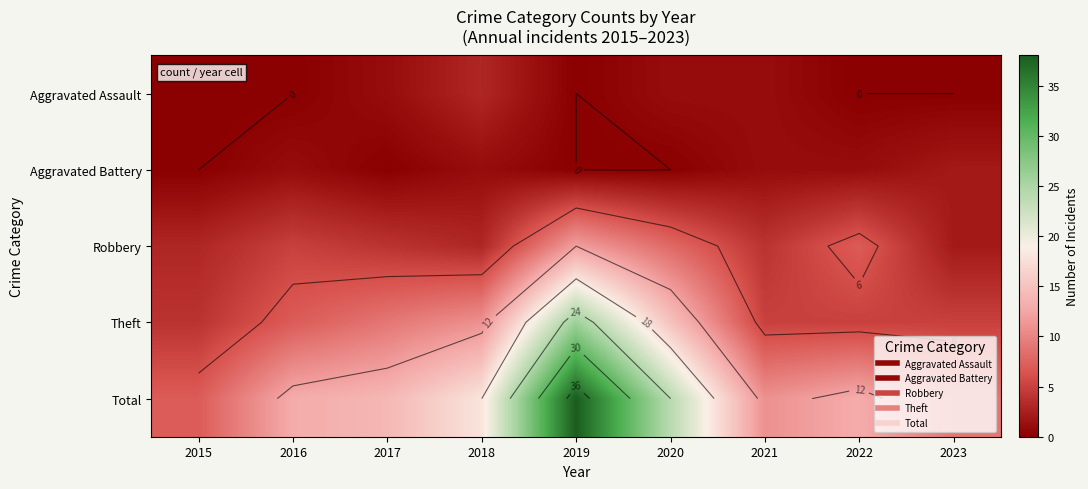

How many distinct data groups are displayed?

5